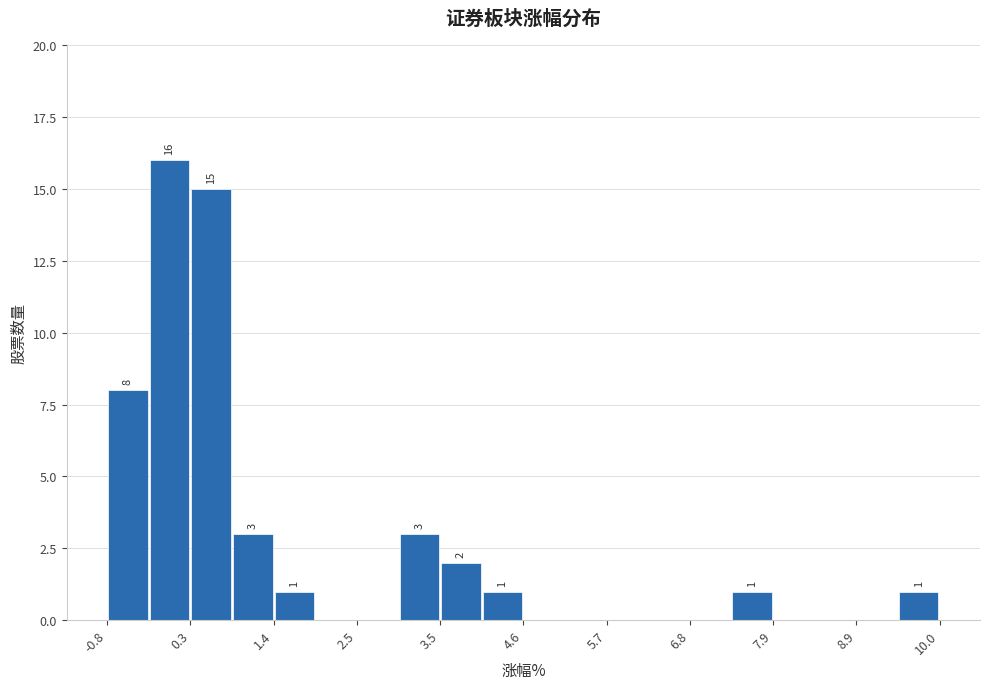

Read against the x-axis, roughly where is the centre of the tallest bar?

0.0